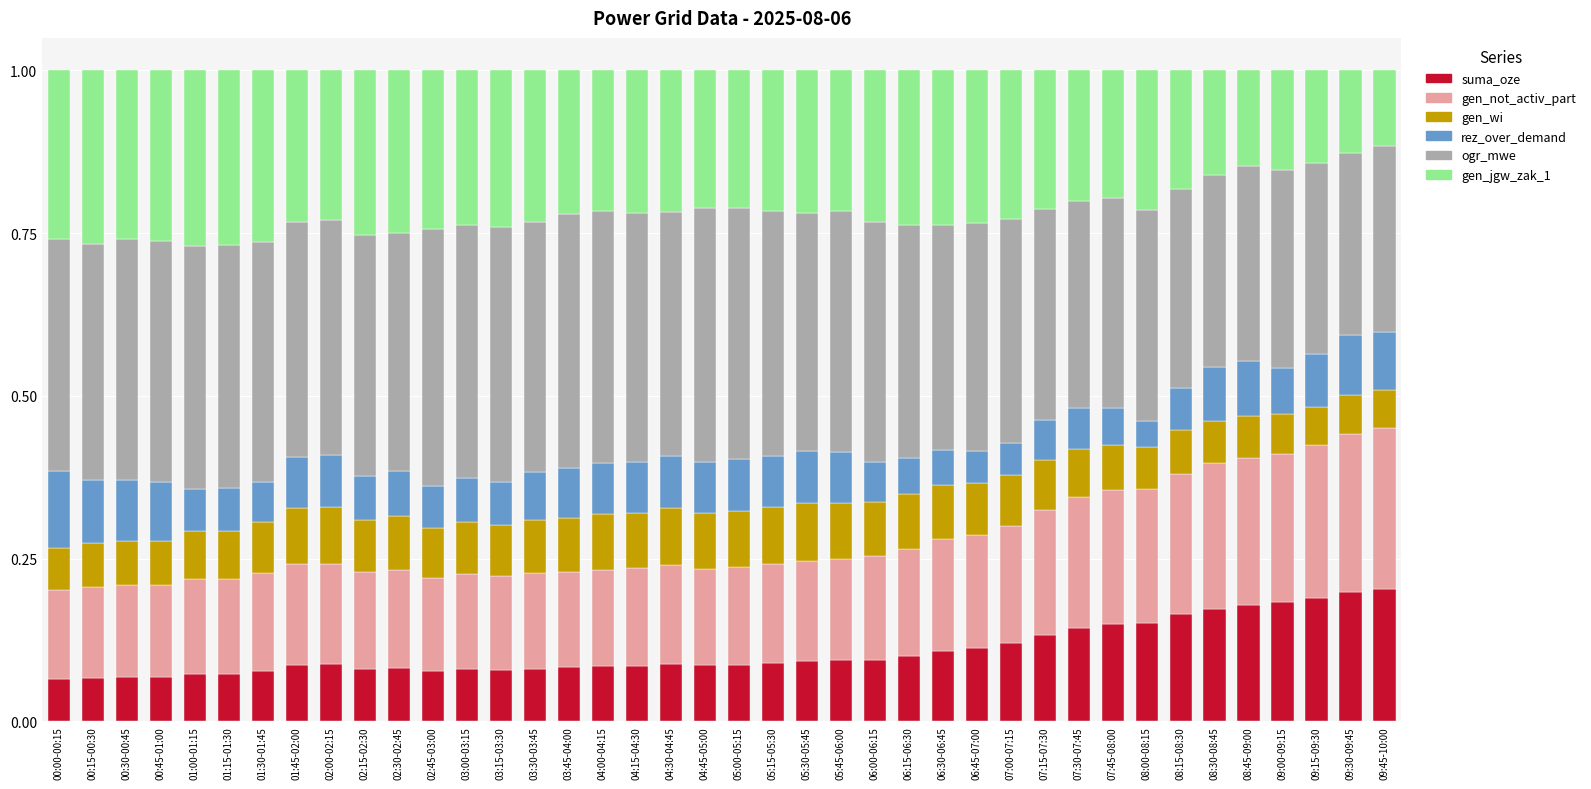

What is the total value across all series at 08:00-08:15?

1.0